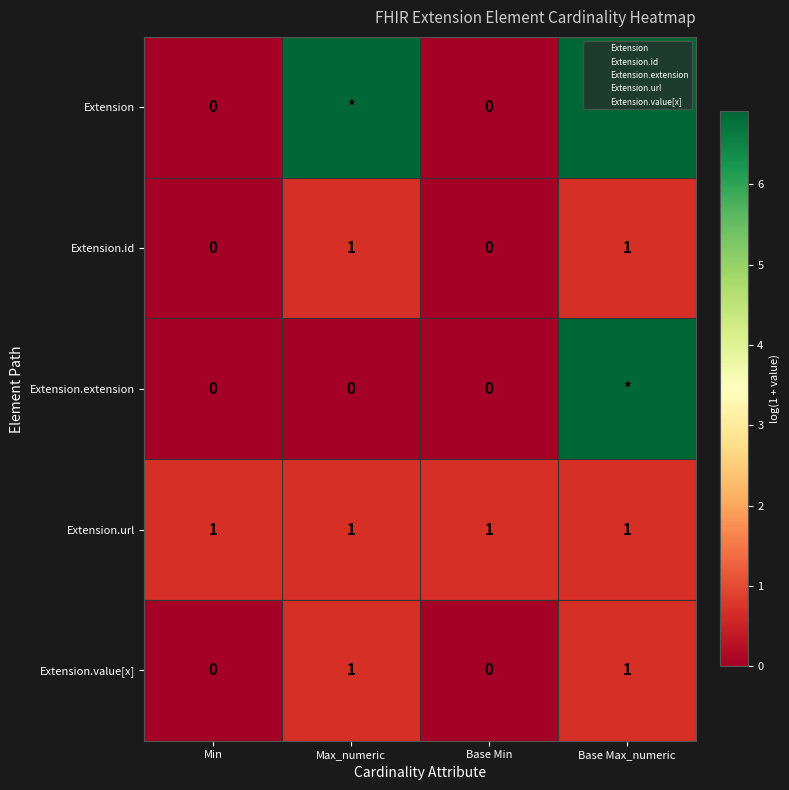

What is the highest value of the Extension.extension series?

6.9